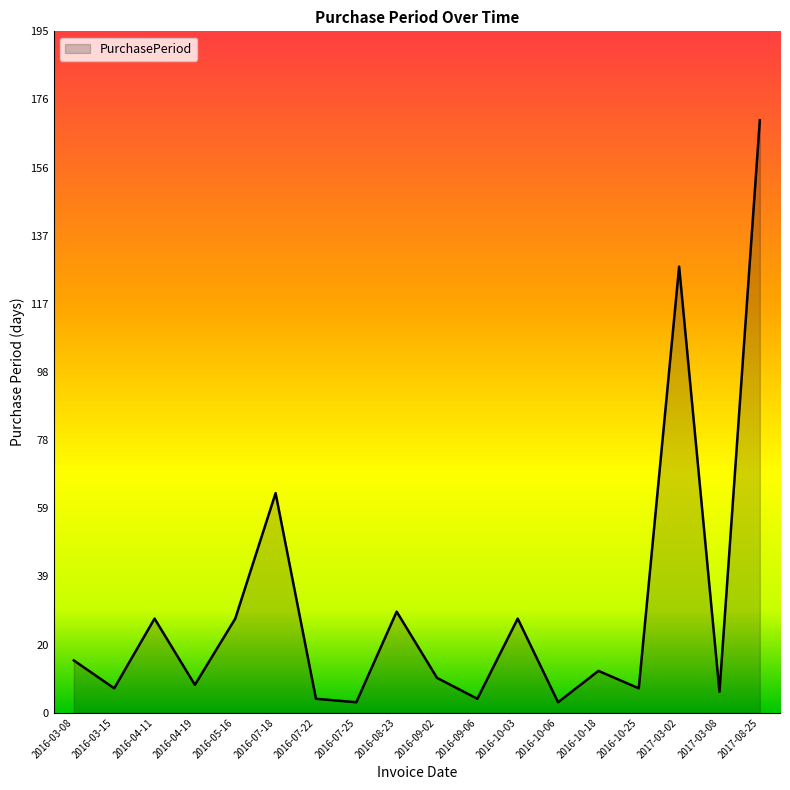

True or false: the data shows 7 at 2016-10-25.

True